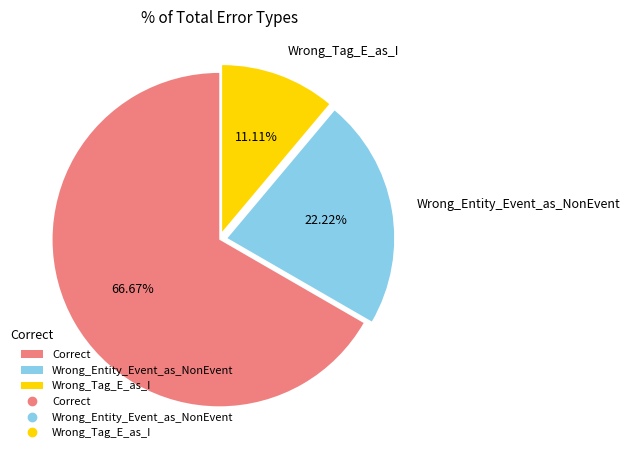

Which has a higher value, Wrong_Entity_Event_as_NonEvent or Wrong_Tag_E_as_I?

Wrong_Entity_Event_as_NonEvent